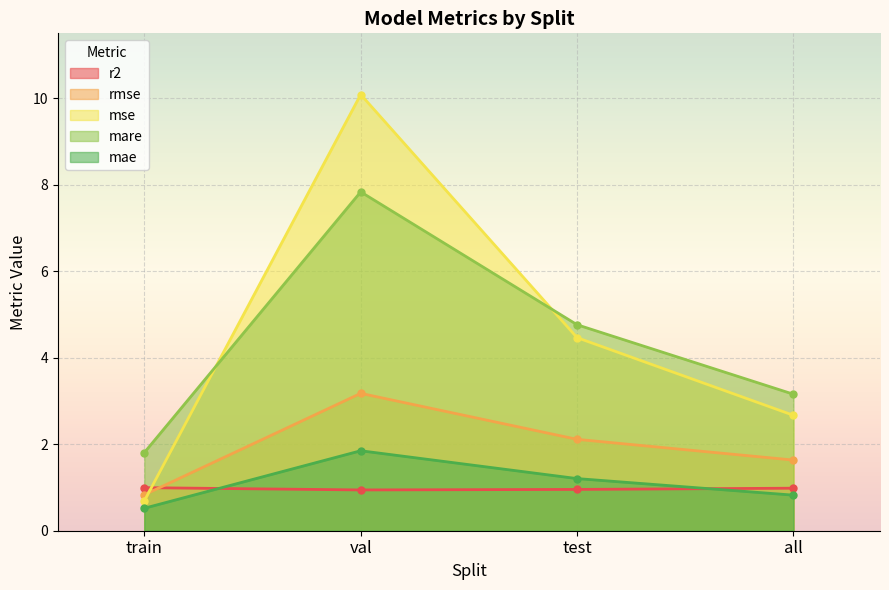

At train, list the series in order from smallest to largest.

mae, mse, rmse, r2, mare